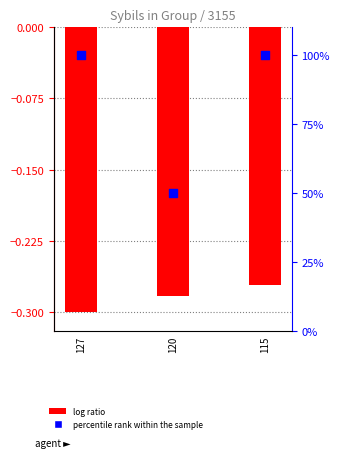

At how many categories does at least one series exceed 23?

3